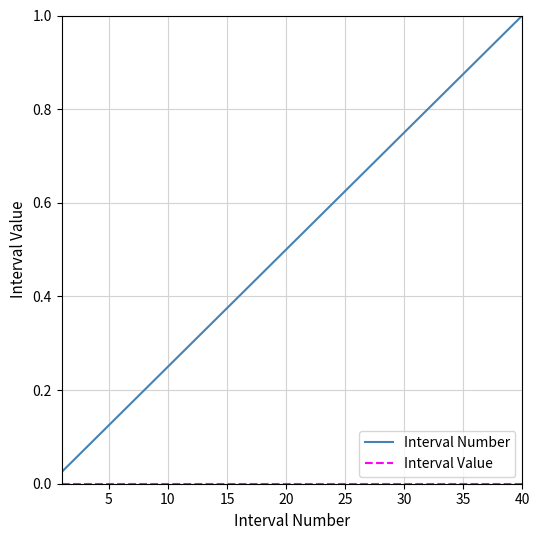

Which series has the widest spread of values?

Interval Number